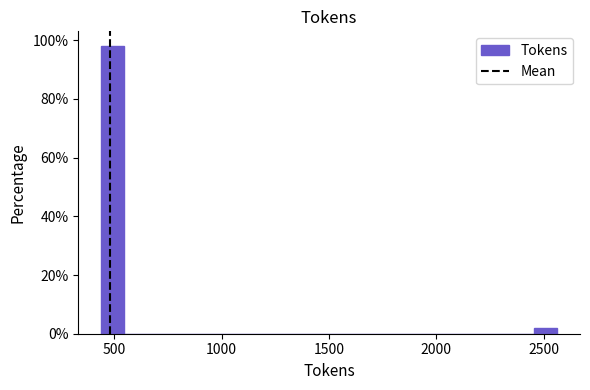

Around what value on the x-axis is the tallest bar? Give the approximate position of its centre, as read against the axis.

500